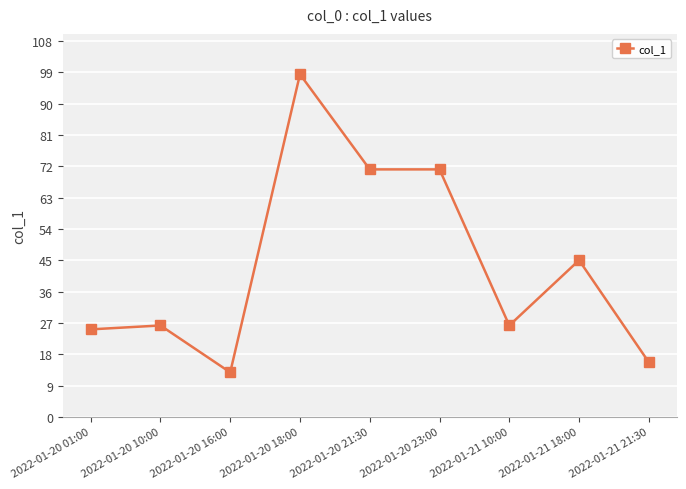

The chart shows a value of 60.9 at 2022-01-21 18:00. True or false?

False